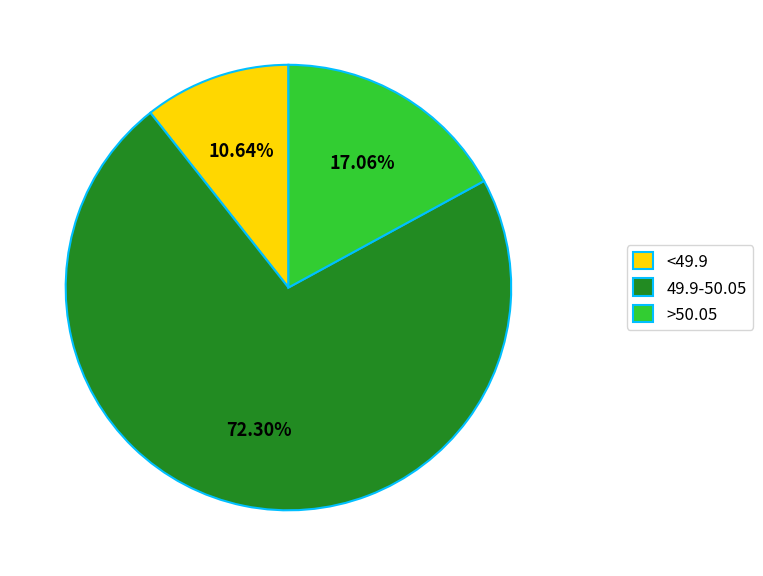

To the nearest percent, what is the difference between the >50.05 and <49.9 slice percentages?

6%